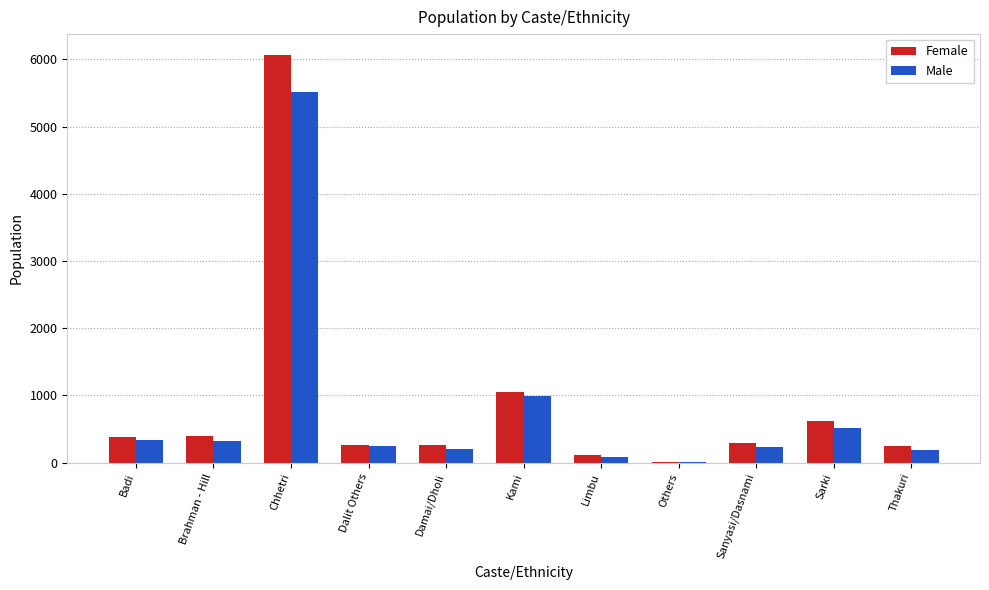

True or false: Male has a value of 5516 at Chhetri.

True